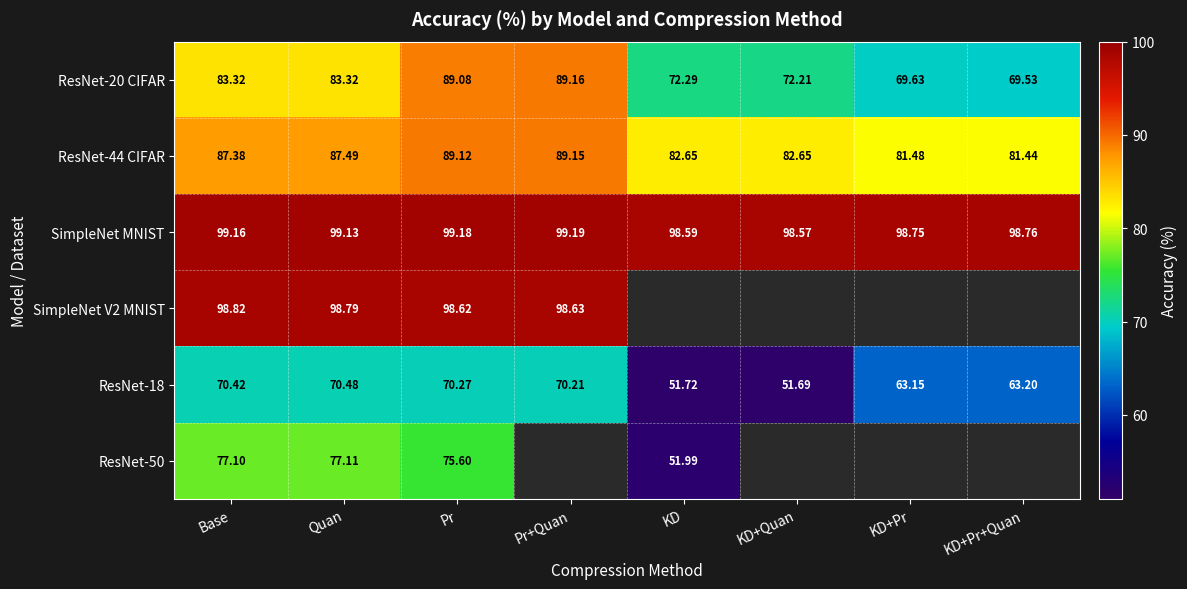

What is the difference between the second highest and second lowest values in the ResNet-44 CIFAR series?

7.6